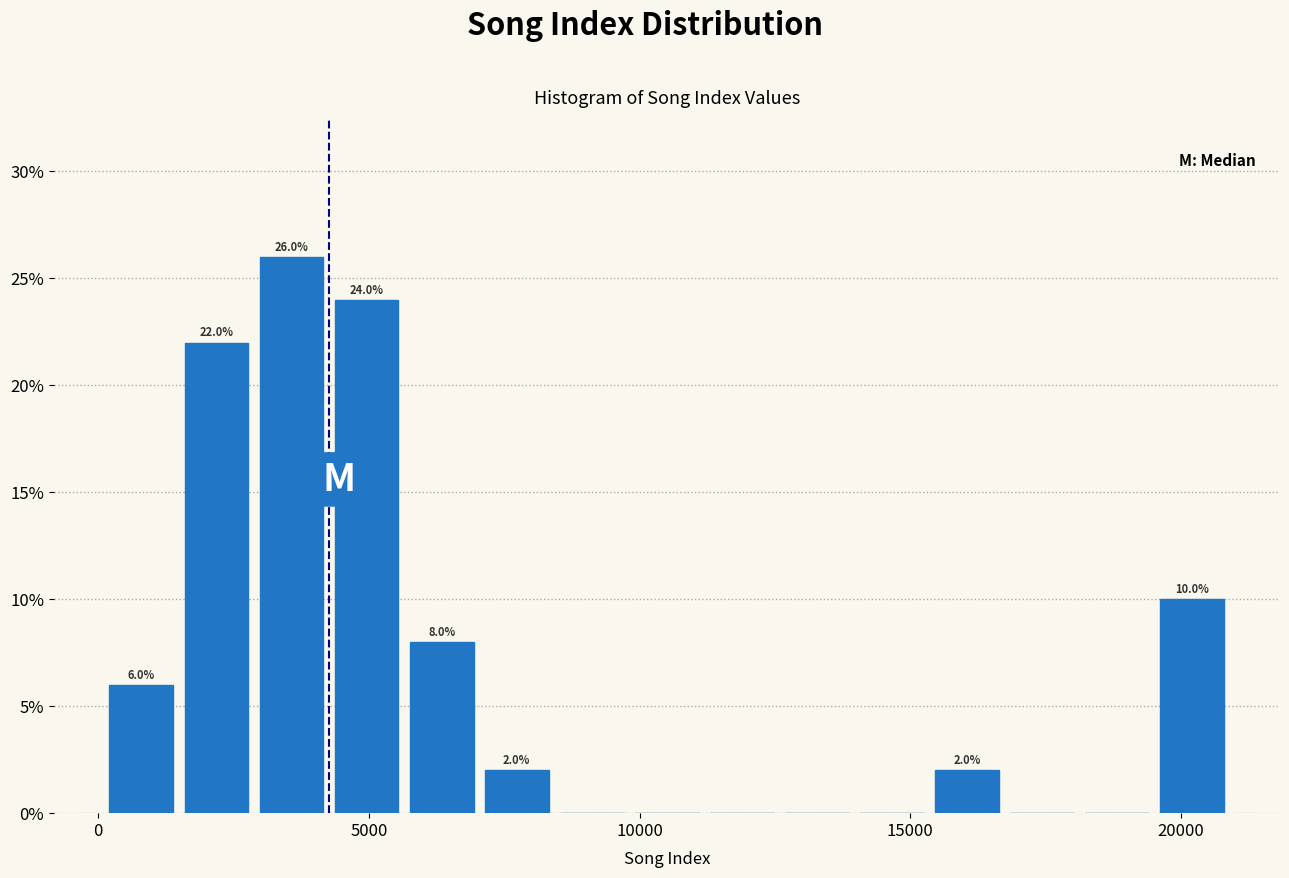

Around what value on the x-axis is the tallest bar? Give the approximate position of its centre, as read against the axis.

3500